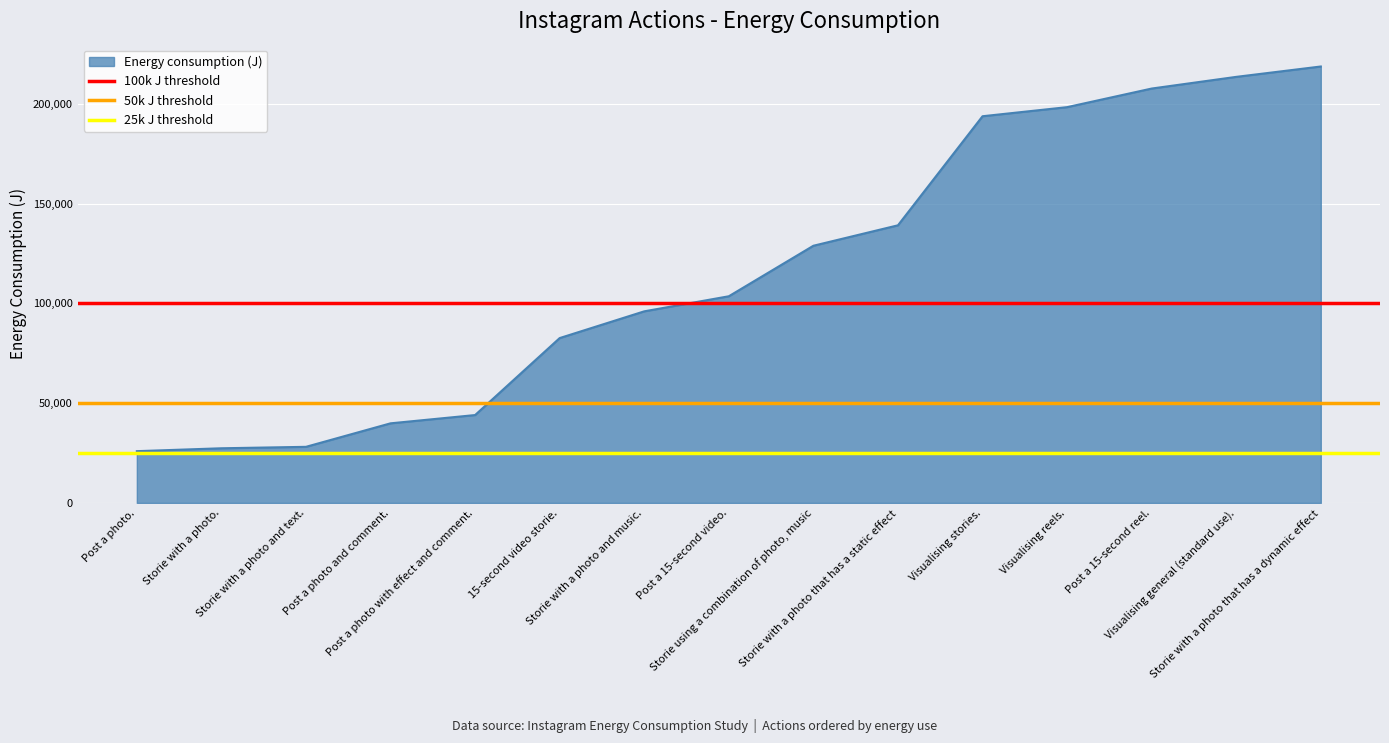

The 50k J threshold series shows 50000 at Storie with a photo.. True or false?

True